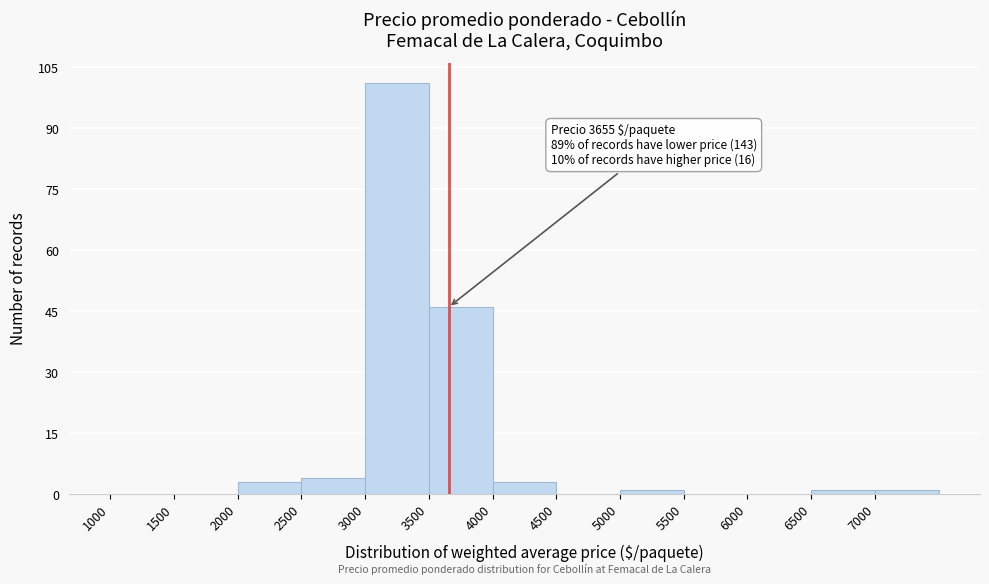

Which range on the x-axis has the tallest bar?

3000 to 3500